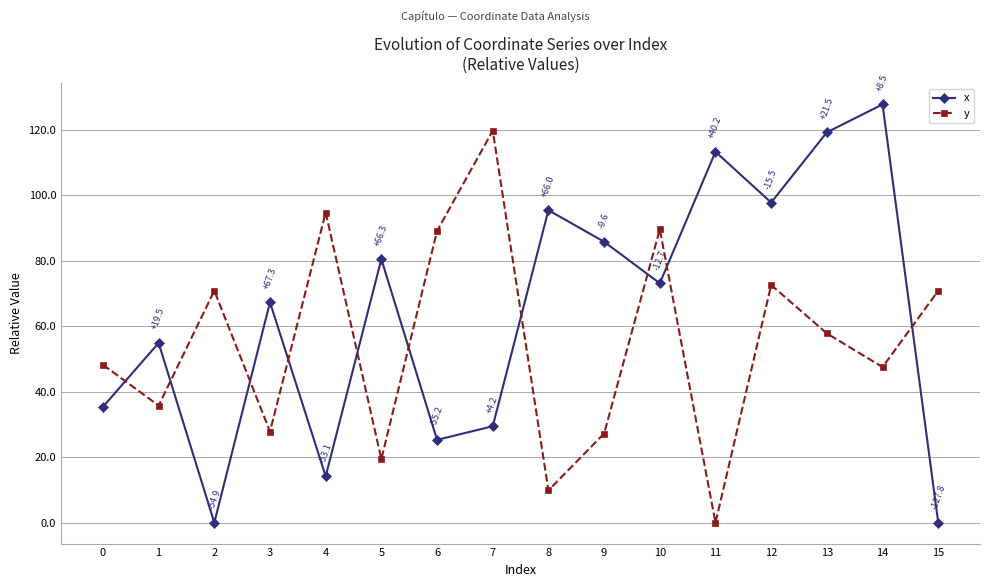

How many categories are shown in the chart?

16